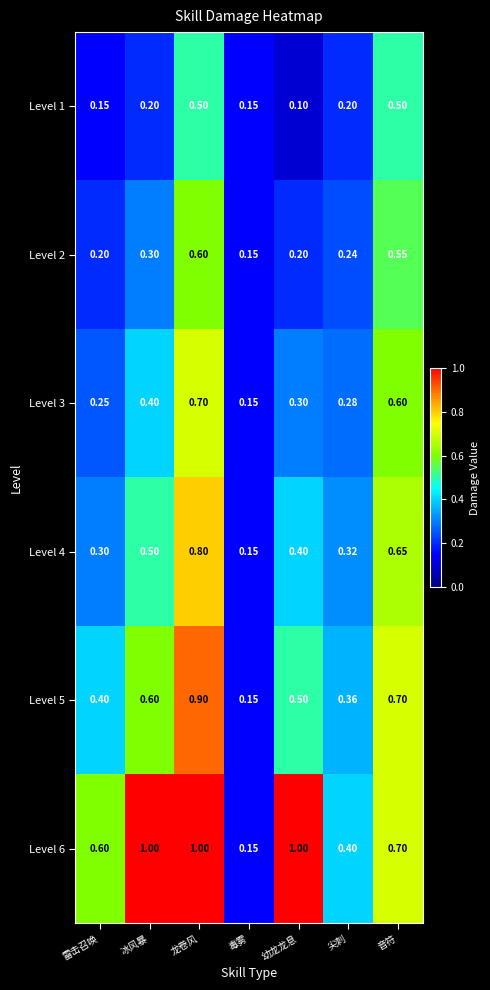

At which label does Level 4 reach its minimum?

毒雾